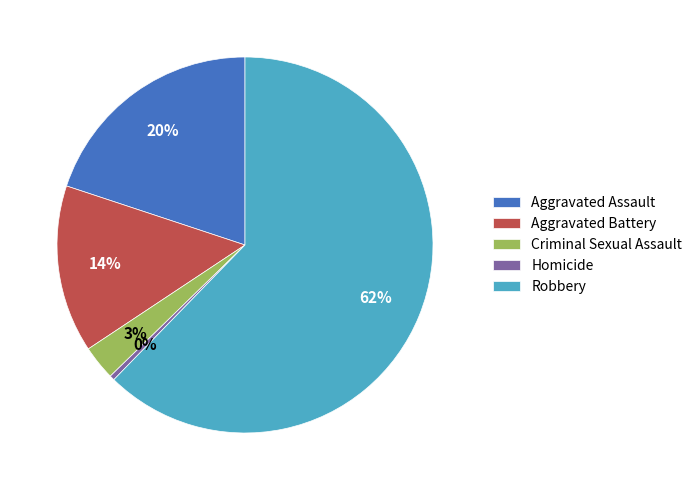

Which category has the smallest portion of the pie?

Homicide